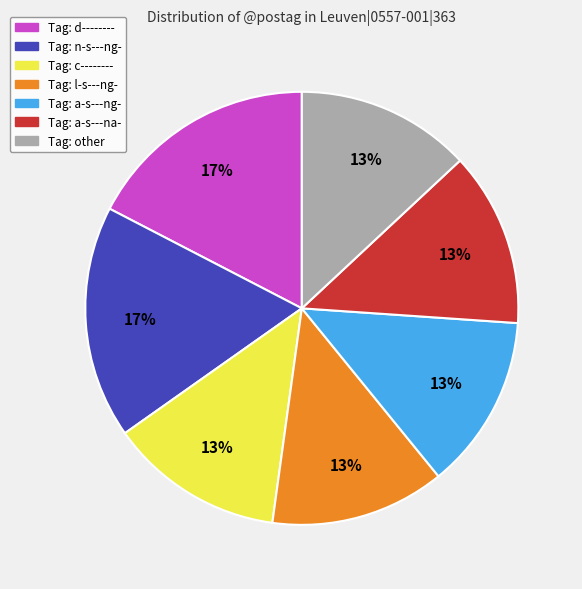

Does any single category account for the majority?

No